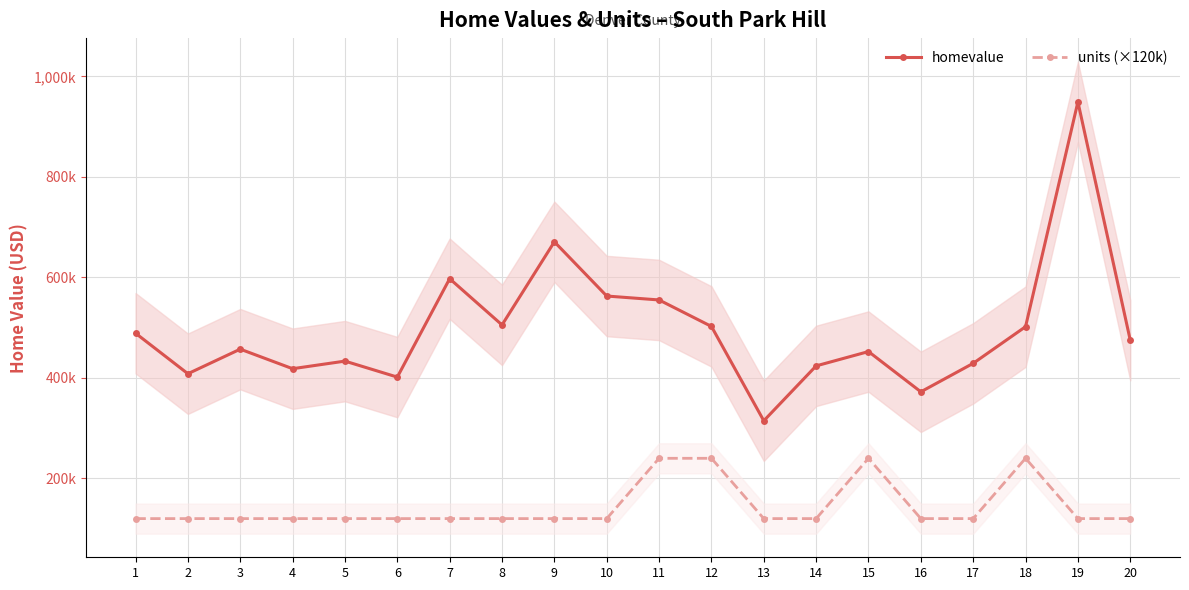

At which label is units (×120k) closest to 180000?

1